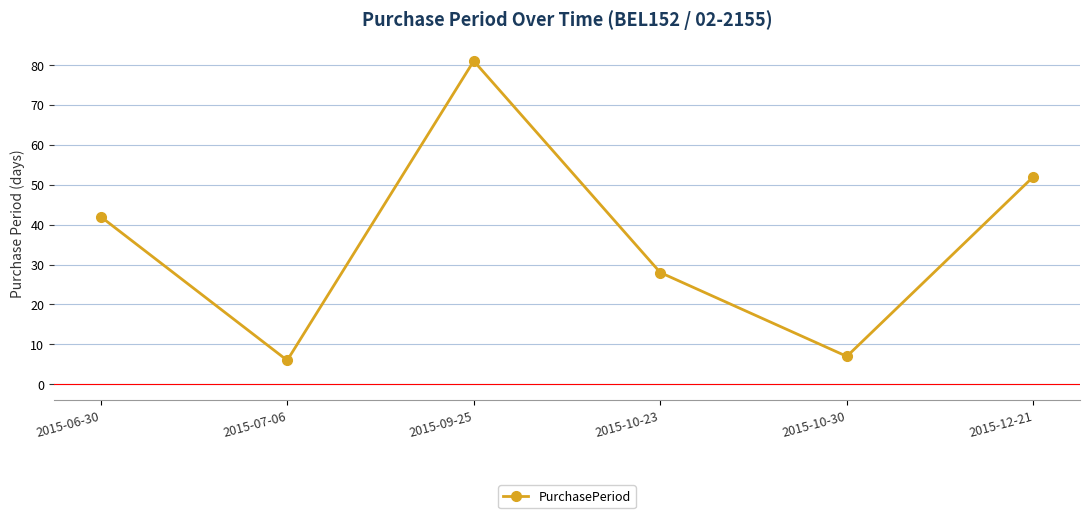

Count the number of categories in the chart.

6